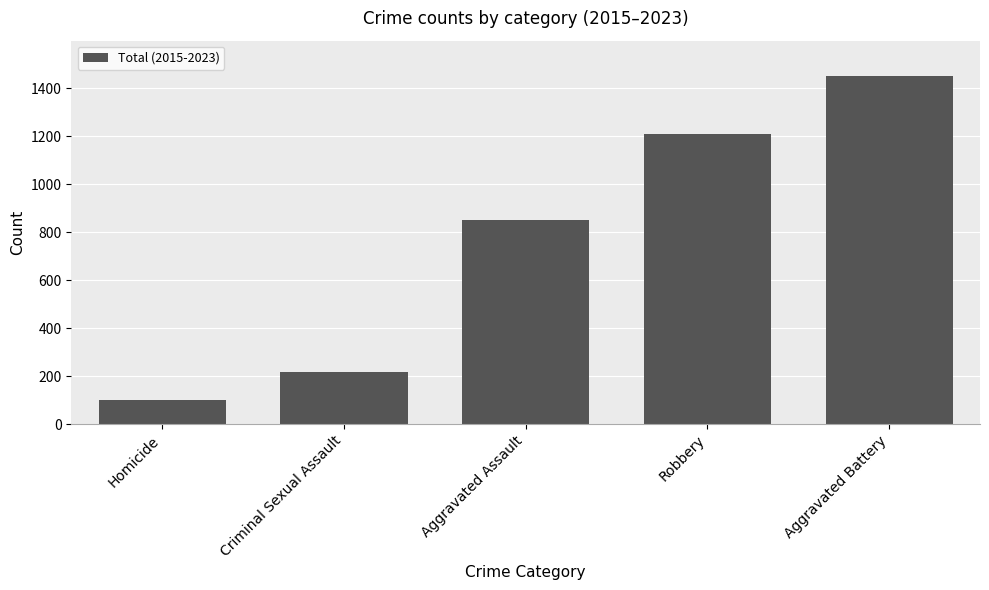

What is the minimum value shown in the chart?

99